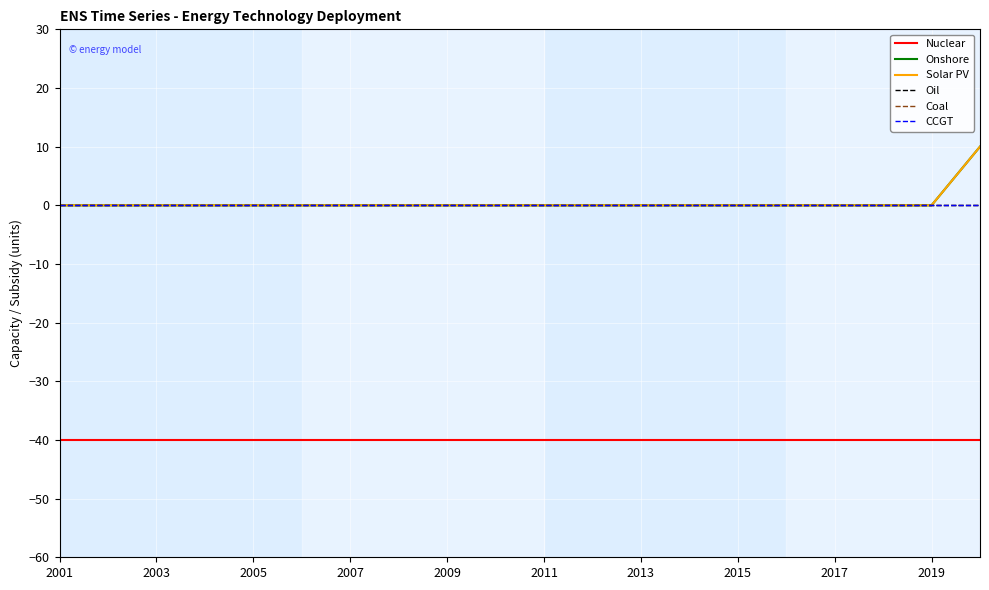

Is this an area chart (filled region under the line)?

No